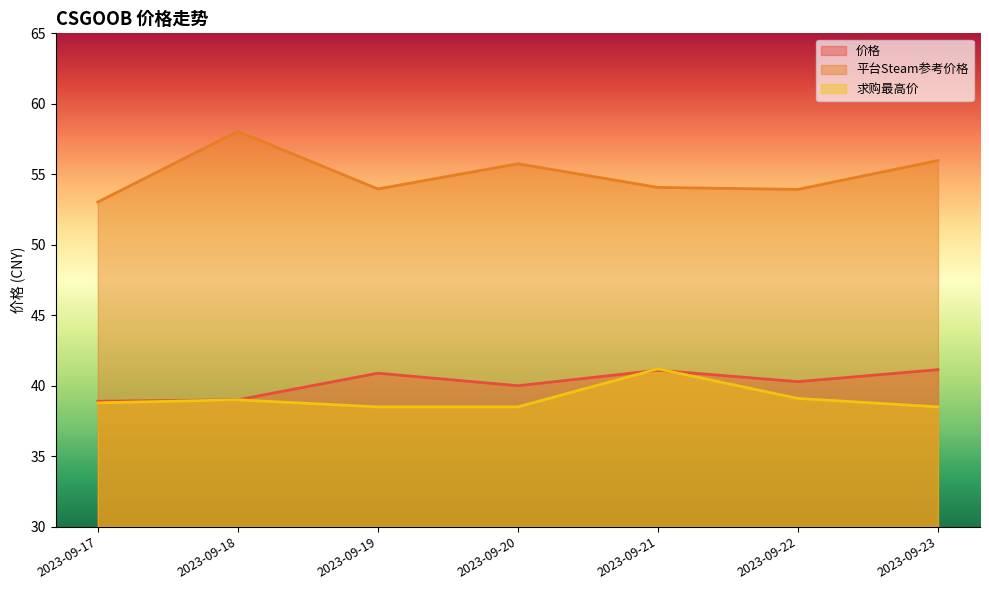

Where does the 平台Steam参考价格 series first go above 54?

2023-09-18